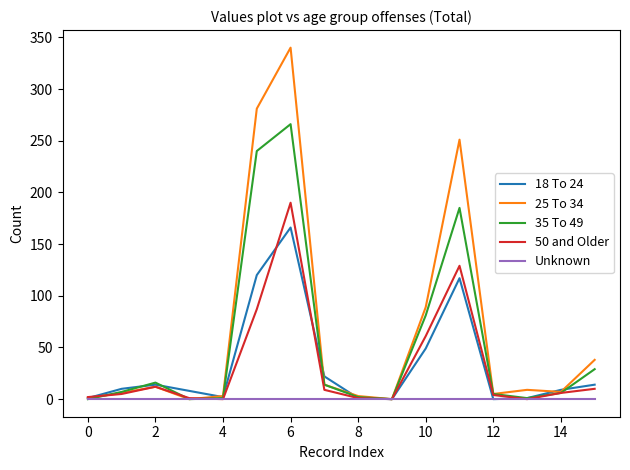

How many interior local peaks does the 50 and Older series have?

3